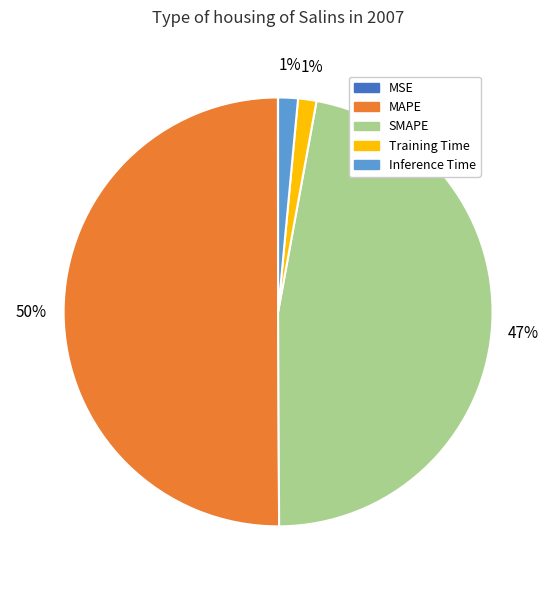

To the nearest percent, what is the average slice percentage?

20%